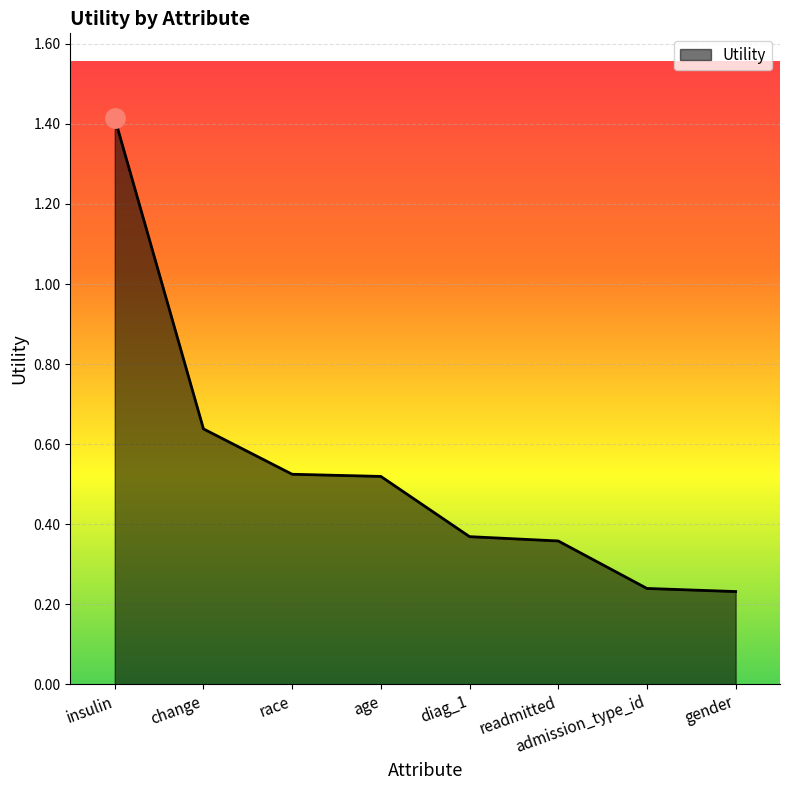

Count the values in the range 0 to 1.

7